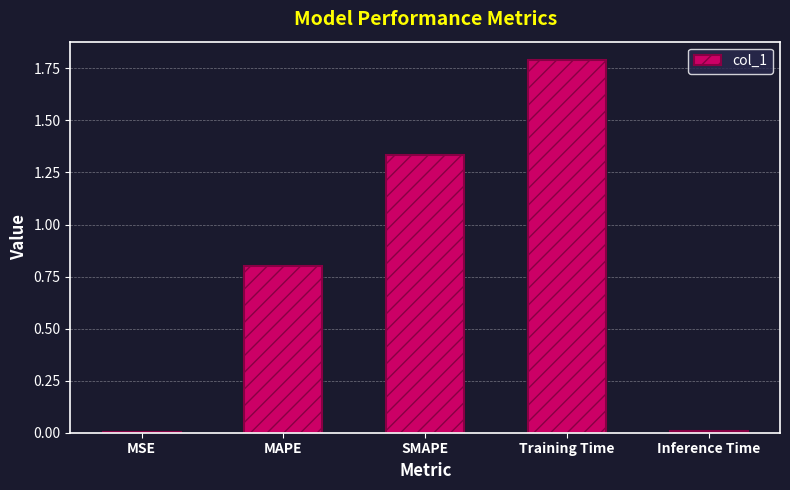

What is the sum of all values?

3.9